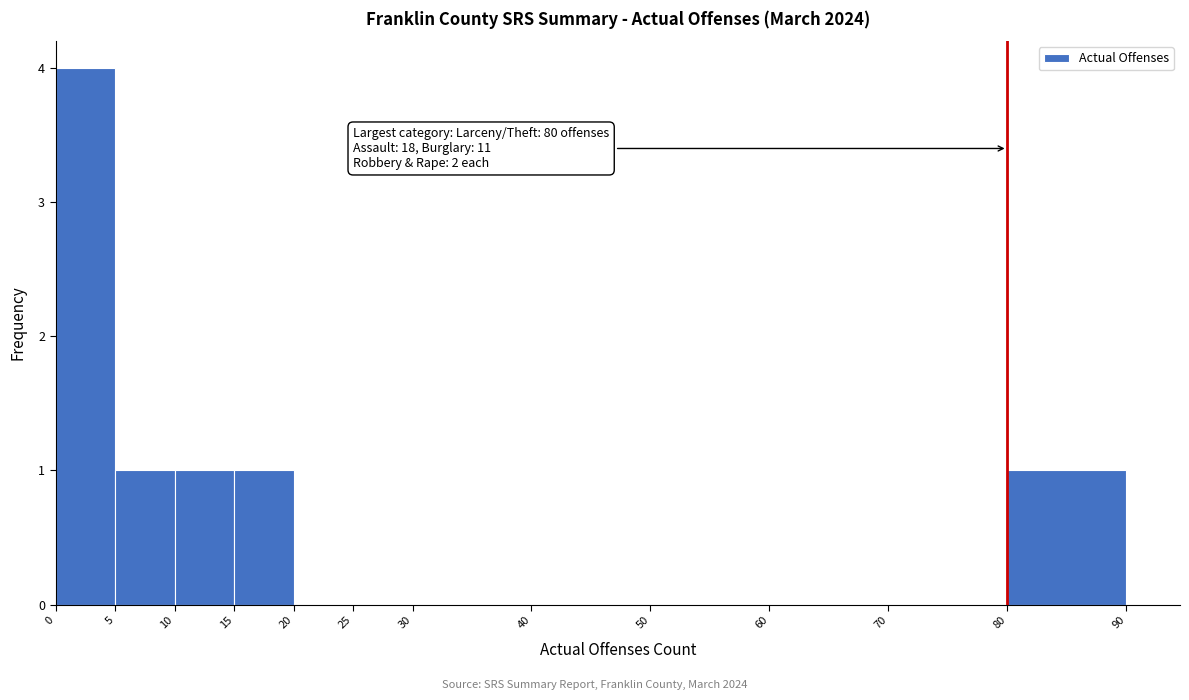

Which range on the x-axis has the tallest bar?

0 to 5